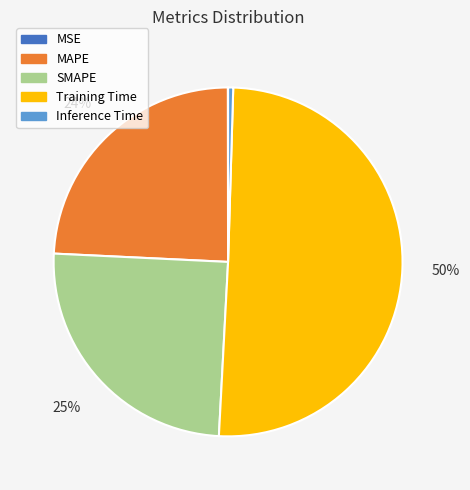

Combined, do MAPE and SMAPE account for over 50%?

No